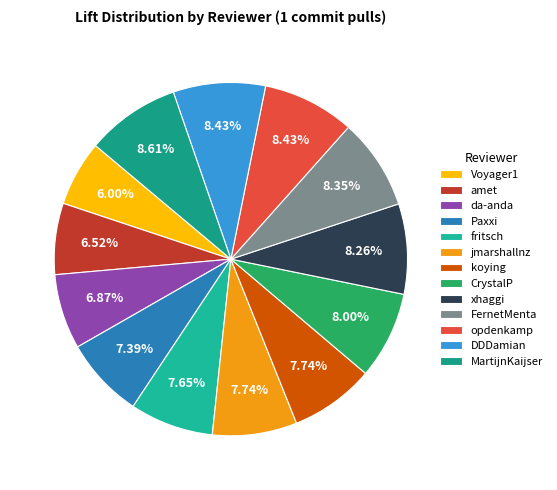

To the nearest percent, what is the average slice percentage?

8%